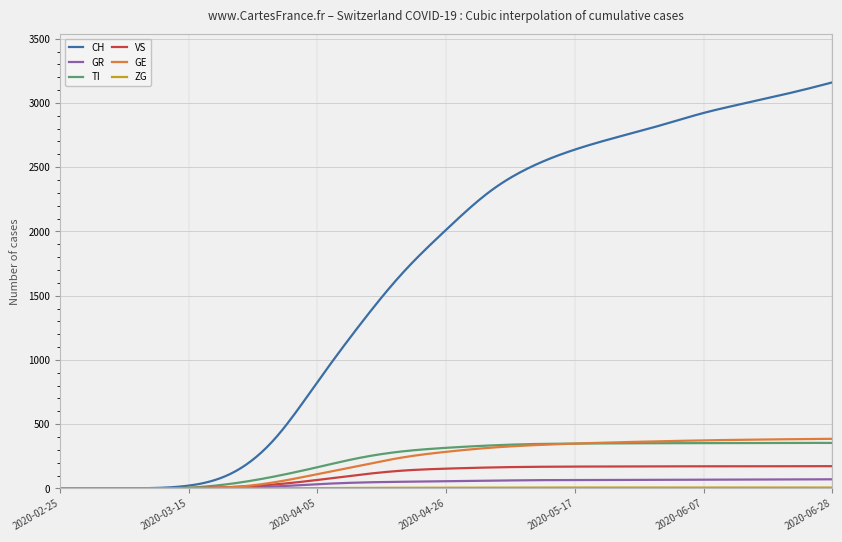

Which series has the widest spread of values?

CH